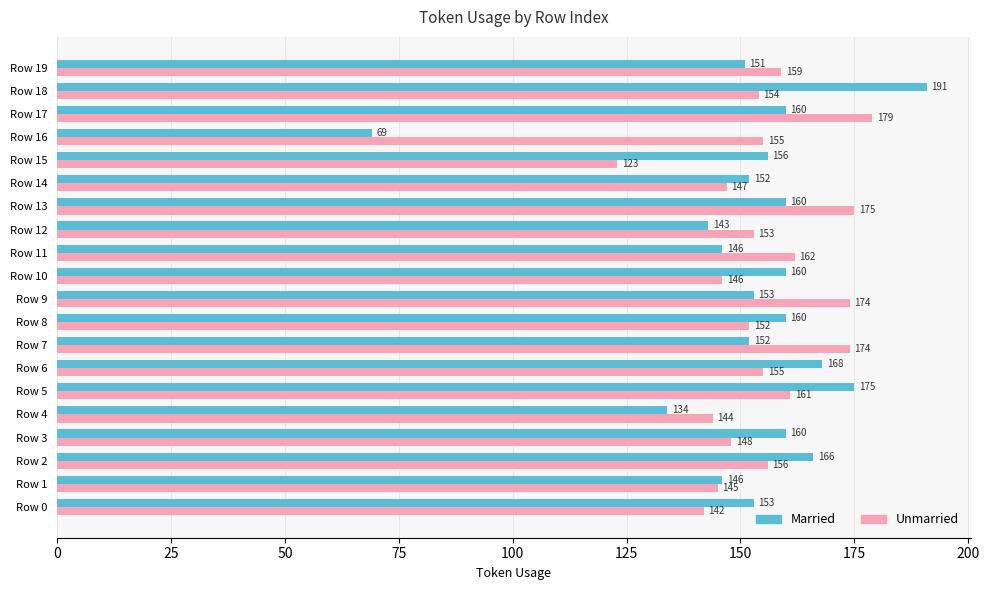

What is the average value of the Unmarried series?

155